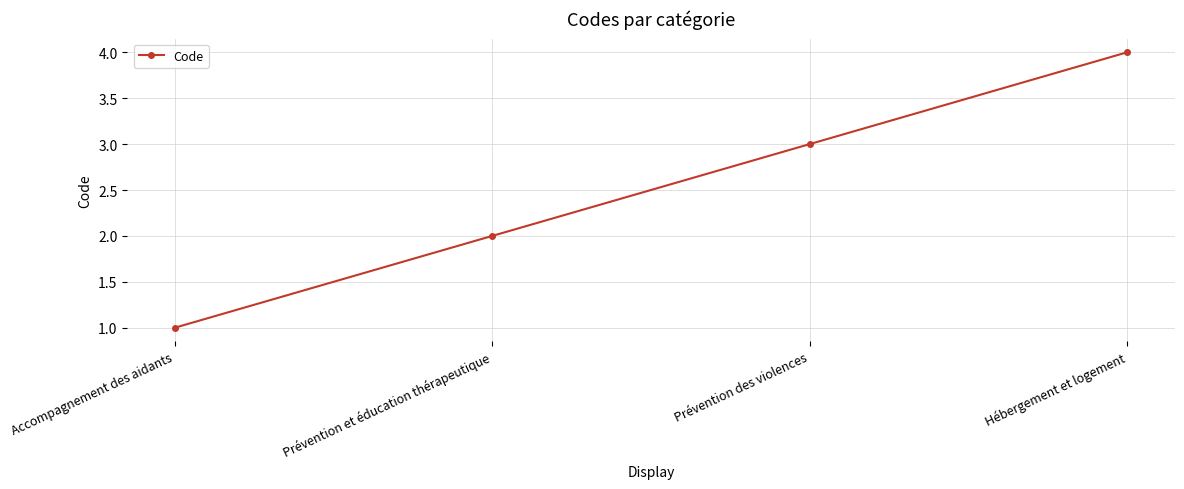

What is the value of the 3rd point from the left?

3